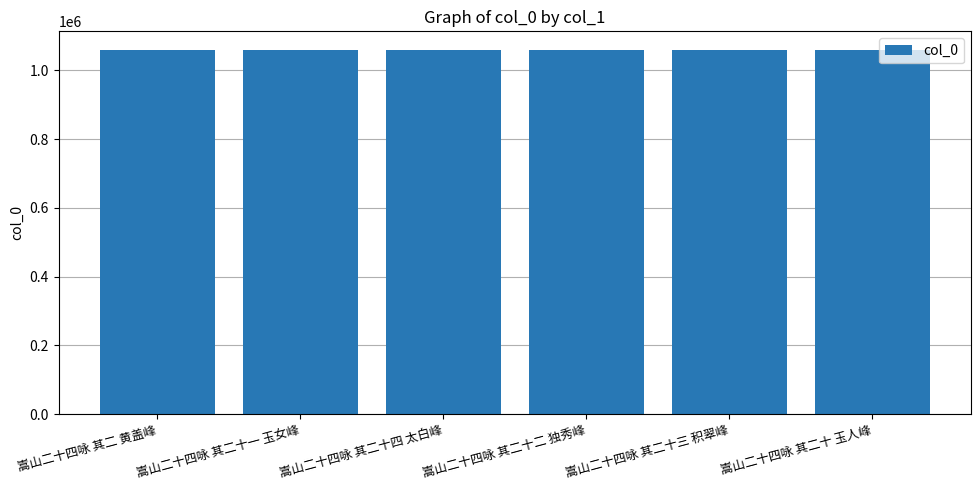

What is the smallest value displayed?

1060245